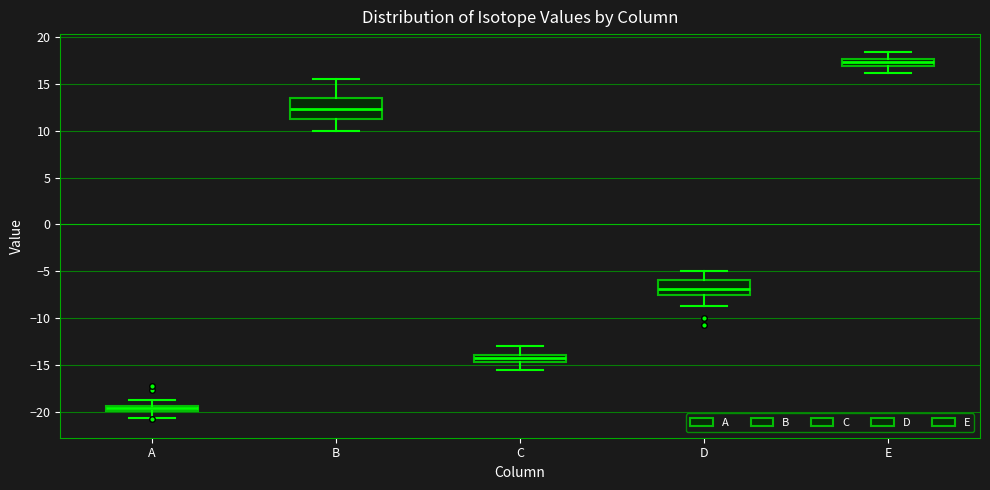

Which box's median line is the lowest?

A